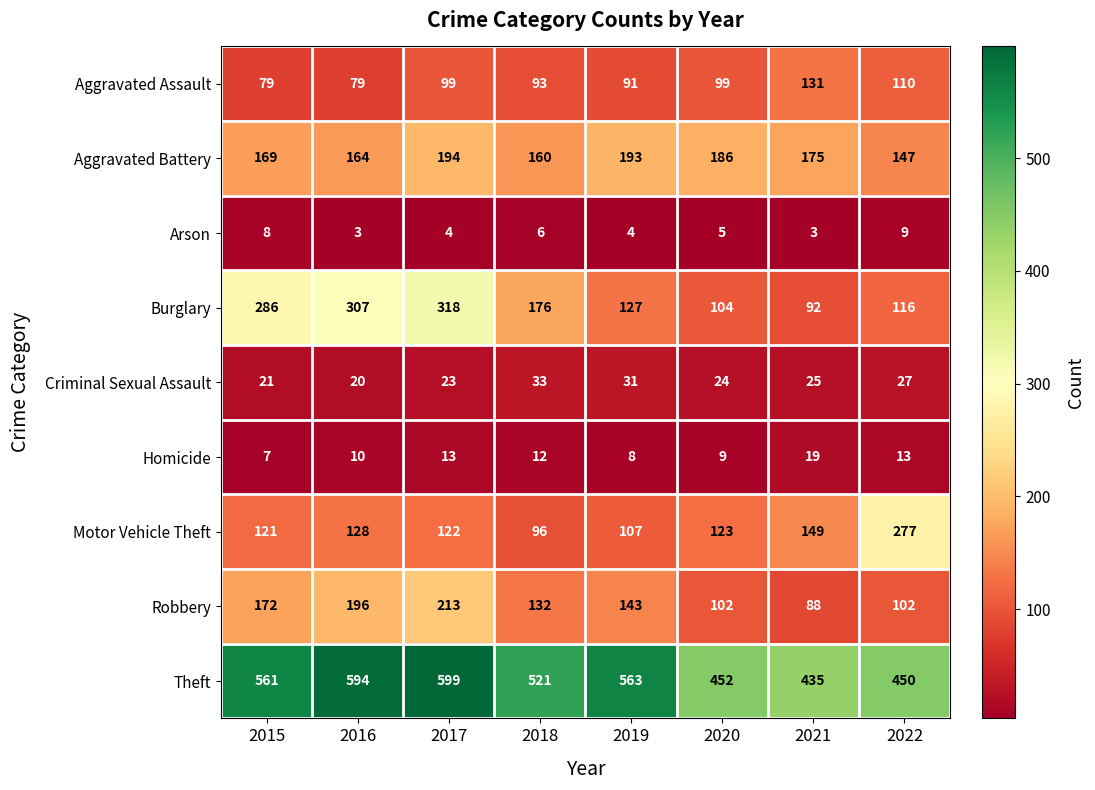

Which series has the largest total across all categories?

Theft